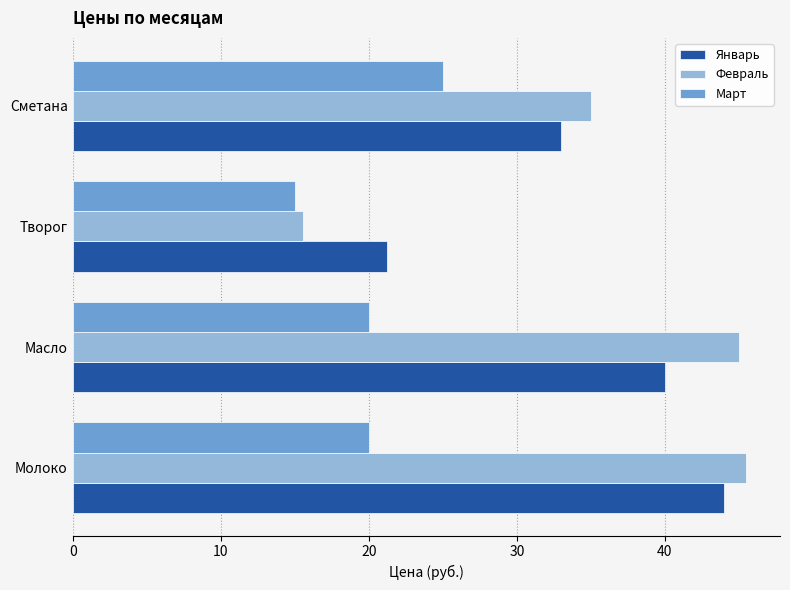

What is the sum of all Январь values?

138.2